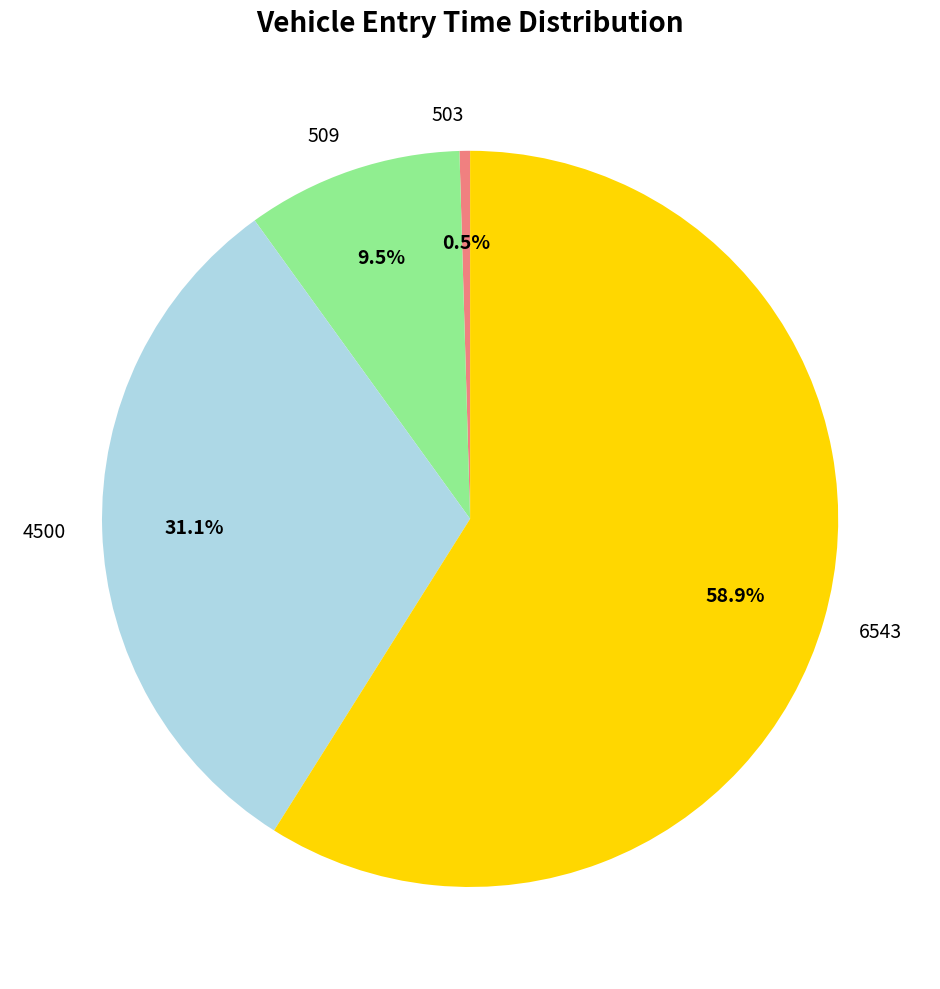

Rank the categories by value from lowest to highest.

503, 509, 4500, 6543